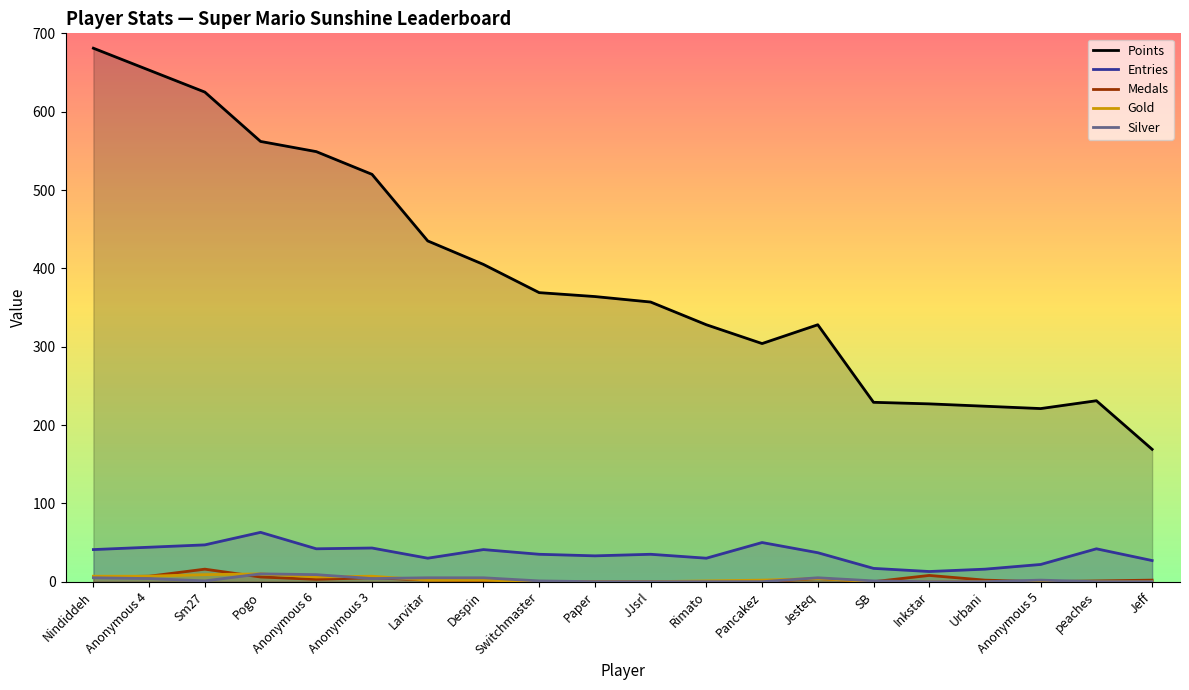

Is it true that Entries equals 68 at peaches?

False